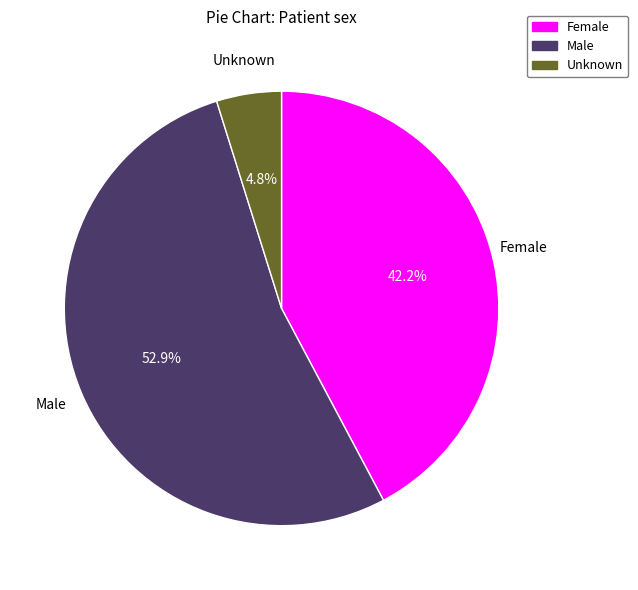

Approximately how many times larger is the value at Unknown compared to Female?

0.1